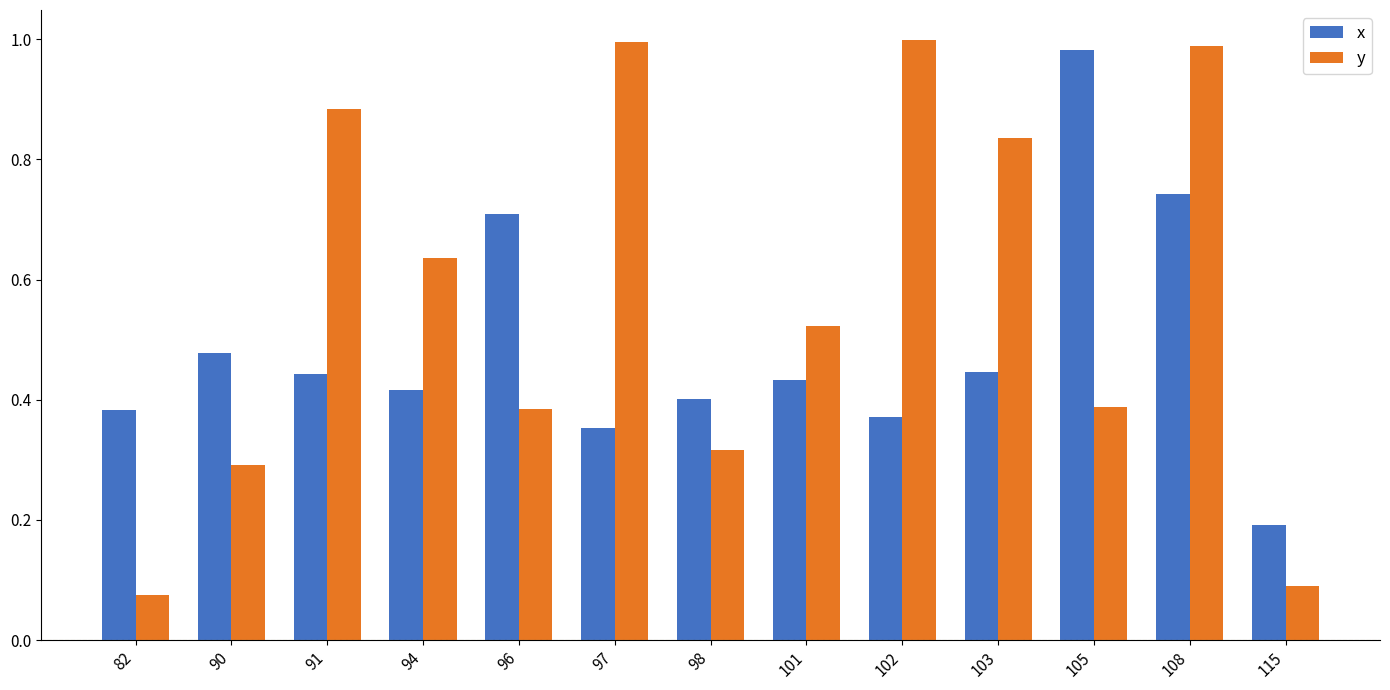

The value of y at 90 is 0.1. True or false?

False